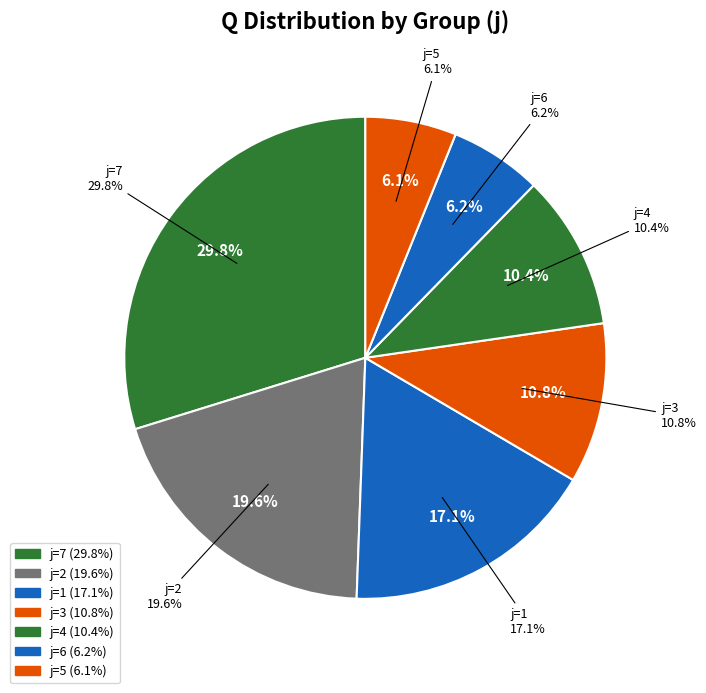

To the nearest percent, what portion does j=1 represent?

17%